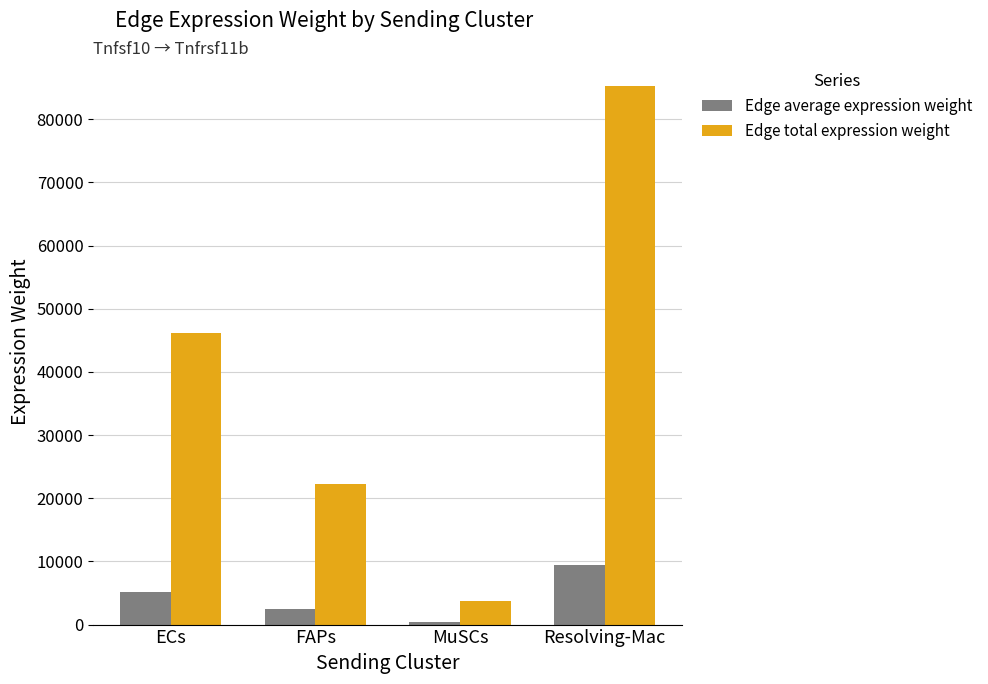

At which label does Edge average expression weight reach its peak?

Resolving-Mac